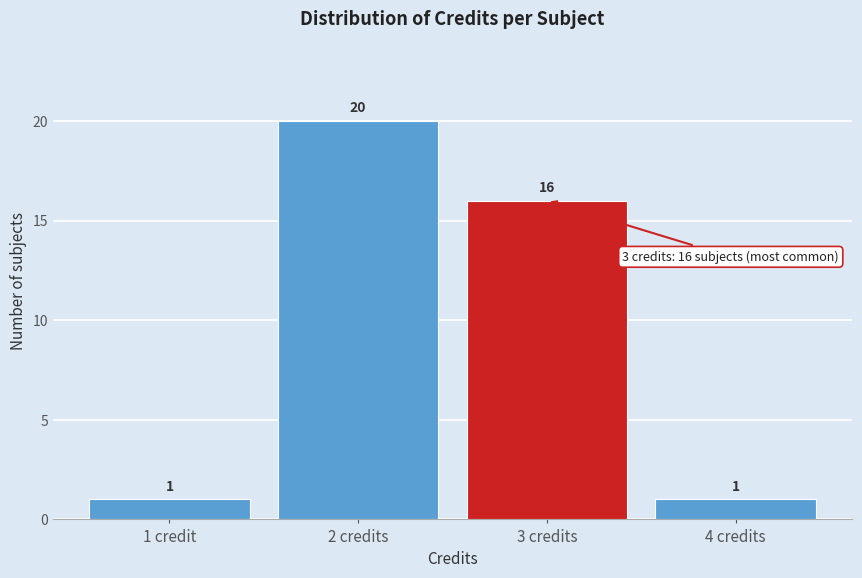

Reading left to right, what are all the values shown in this chart?

1	20	16	1